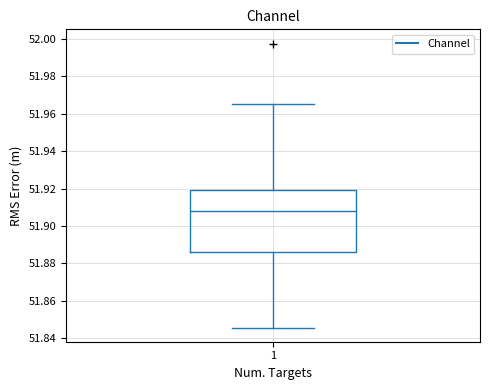

Read this box plot against the y-axis: the position of the median line, the range covered by the box, and the ends of both whiskers. The values are not printed on the chart, so give them approximately, as read against the axis.

median 51.908, box 51.886 to 51.920, whiskers 51.846 to 51.966